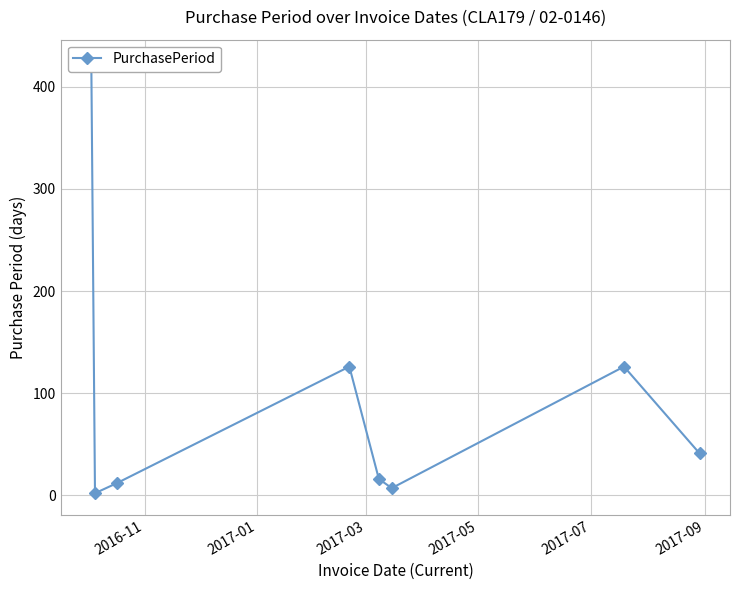

How many data points are less than 41?

4